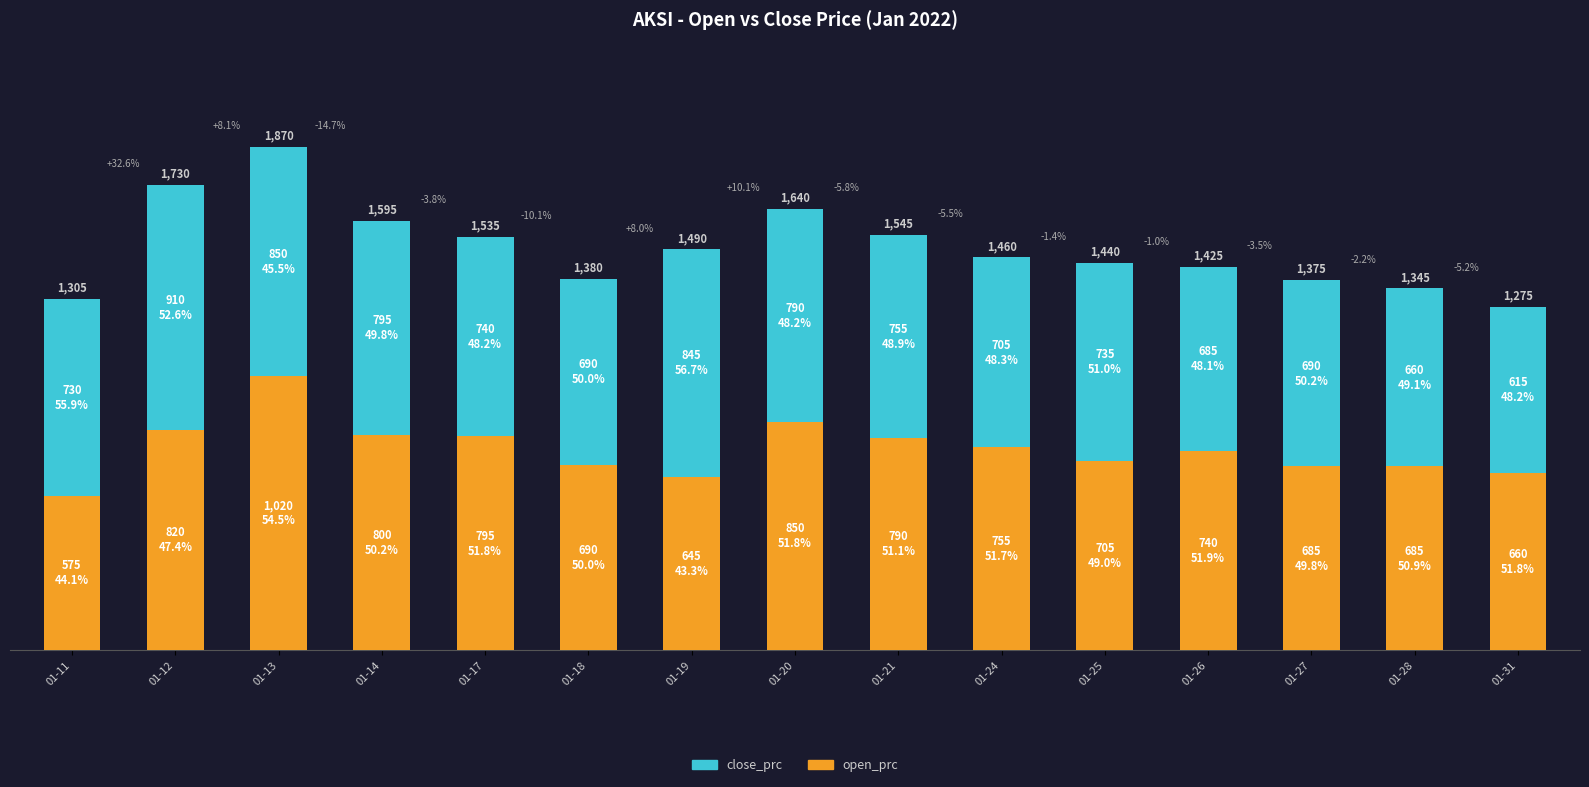

What are all the series names shown in the legend?

close_prc, open_prc